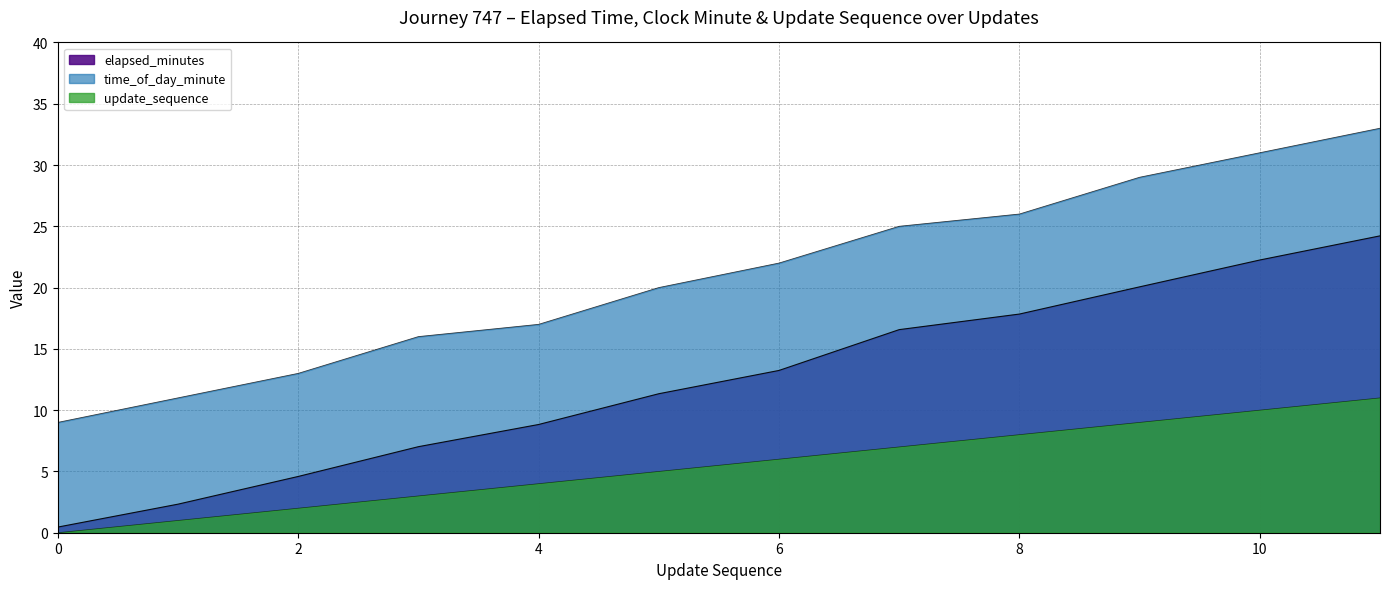

List the series in order of their overall mean, lowest first.

update_sequence, elapsed_minutes, time_of_day_minute